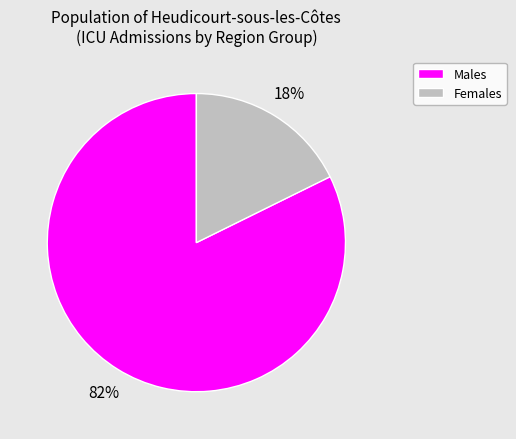

To the nearest percent, what is the combined percentage of Males and Females?

100%